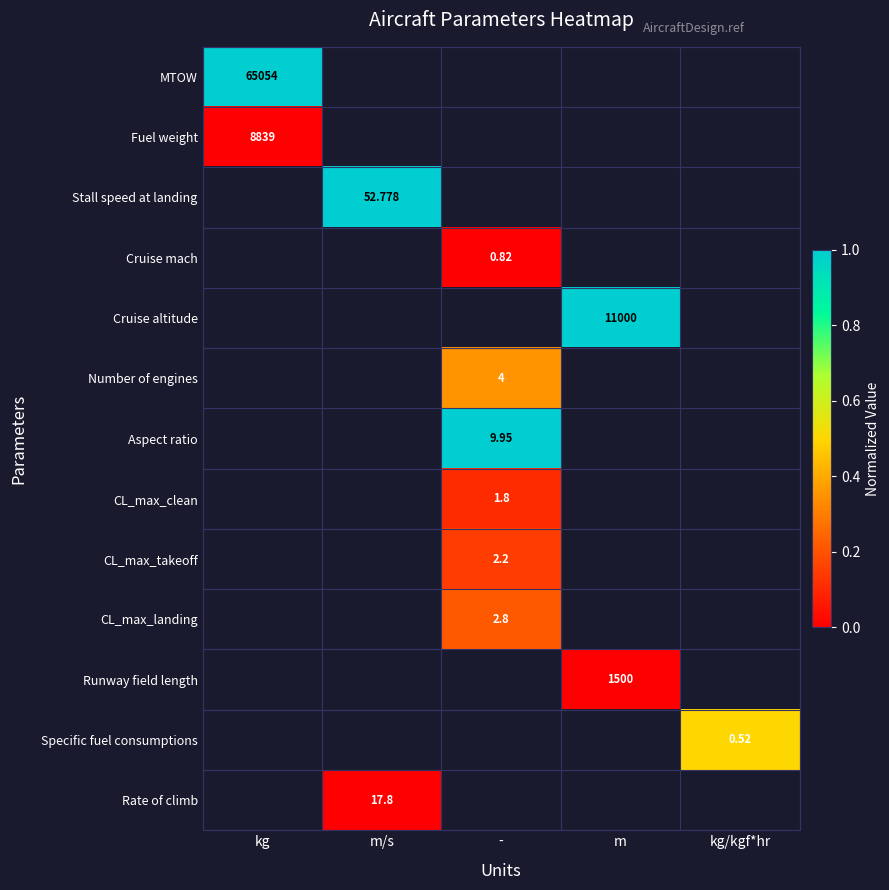

How many series are shown in this chart?

13